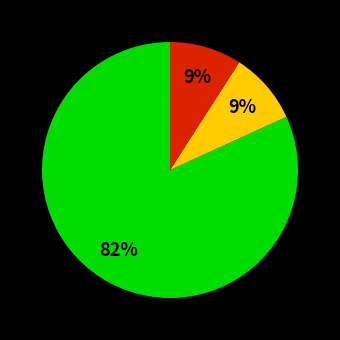

Is there a majority slice in this chart?

Yes